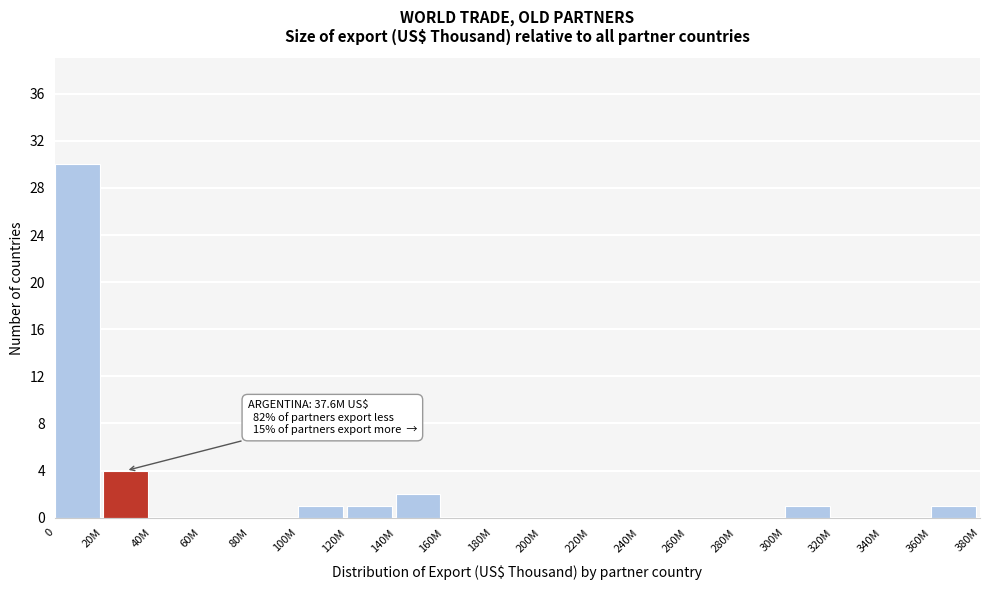

Reading left to right, extract all data points from this chart.

0=30	20M=4	40M=0	60M=0	80M=0	100M=1	120M=1	140M=2	160M=0	180M=0	200M=0	220M=0	240M=0	260M=0	280M=0	300M=1	320M=0	340M=0	360M=1